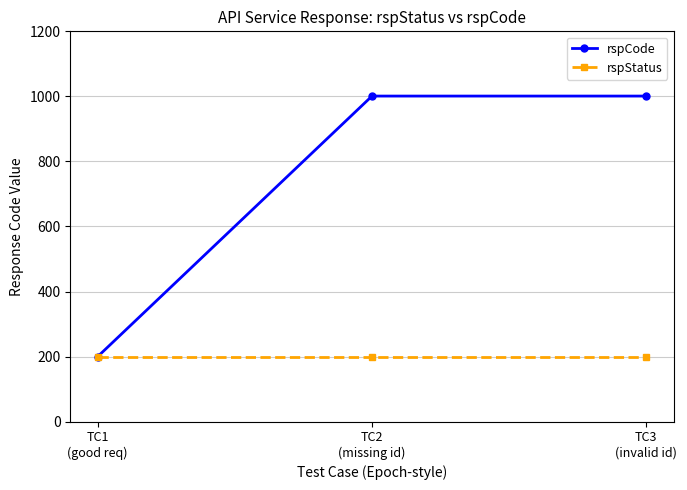

True or false: rspStatus has a value of 200 at TC2
(missing id).

True